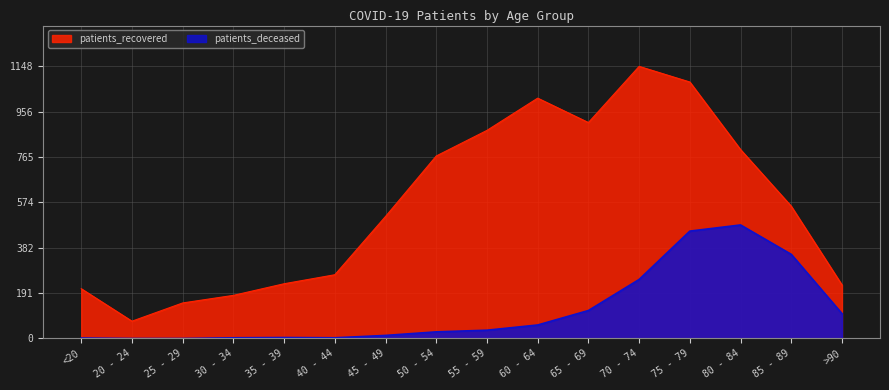

What is the difference between the maximum and second lowest values in the patients_deceased series?

479